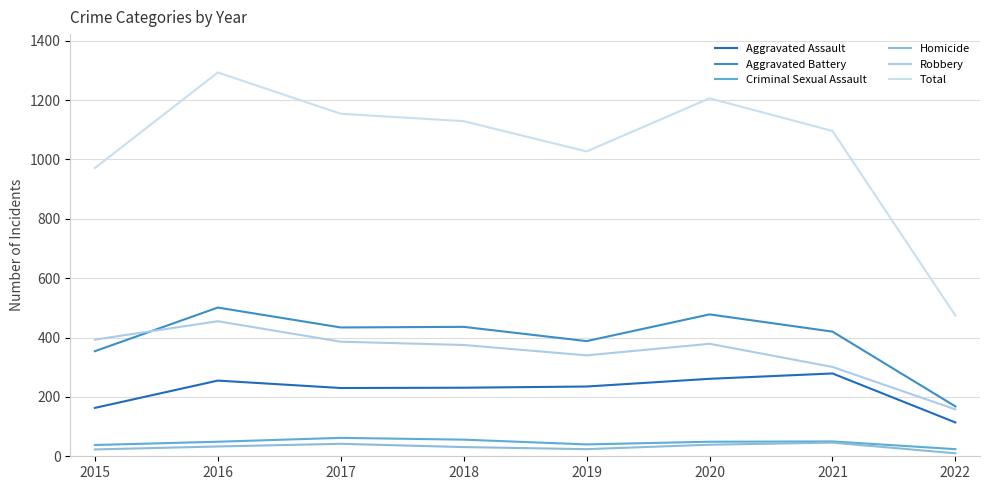

What is the value of the Robbery point at the 2nd from the left?

455